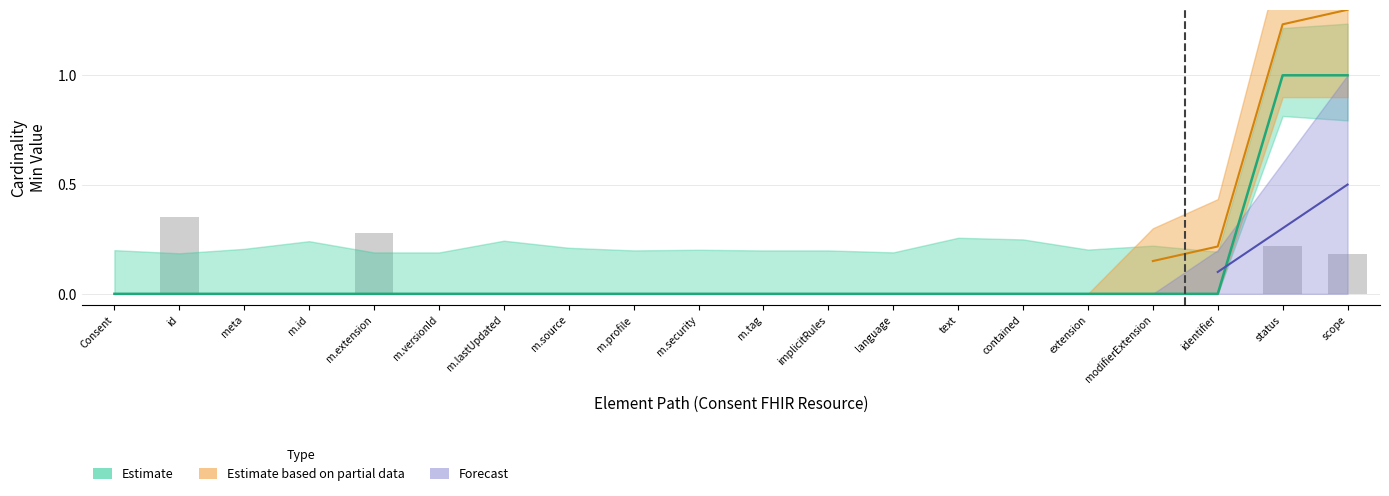

What is the greatest value displayed?

1